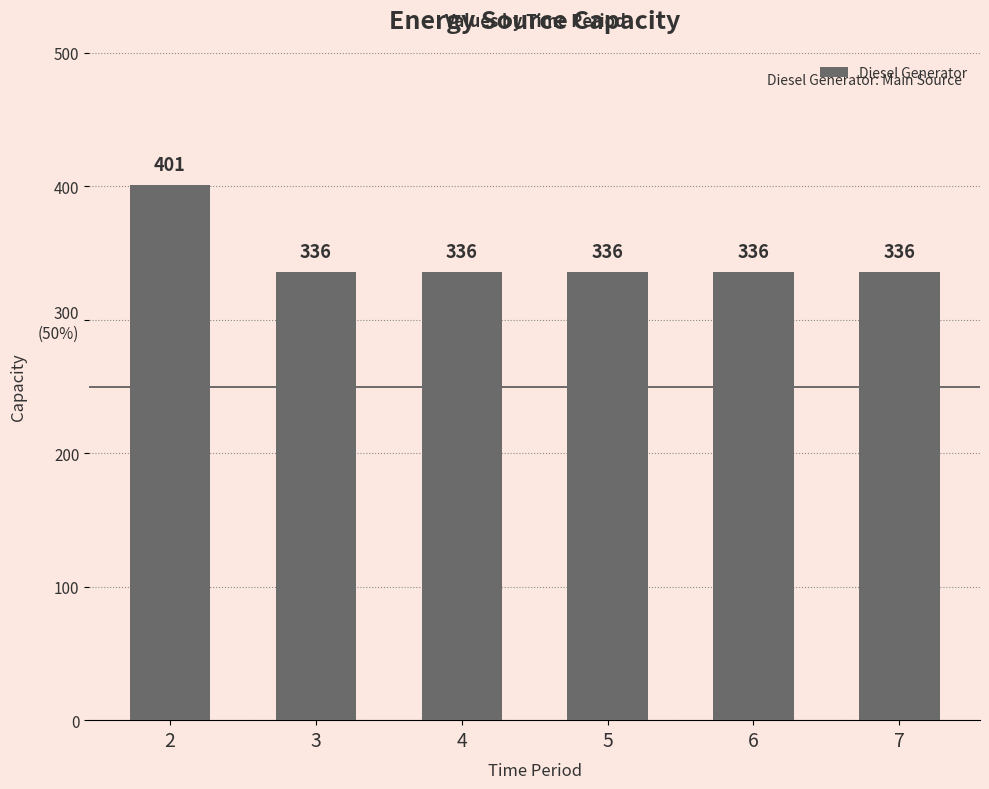

What is the difference between the maximum and minimum values?

65